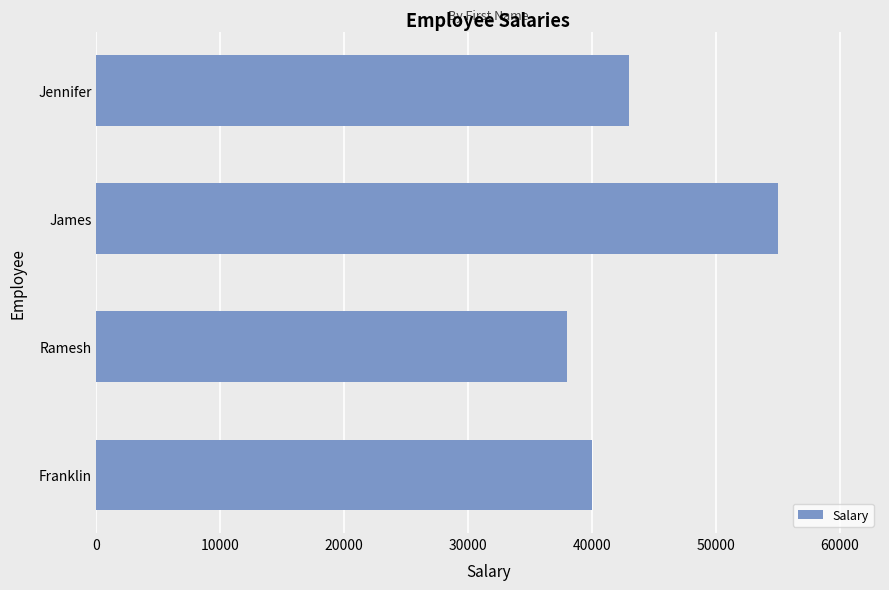

What is the sum of the values at Ramesh and Jennifer?

81000